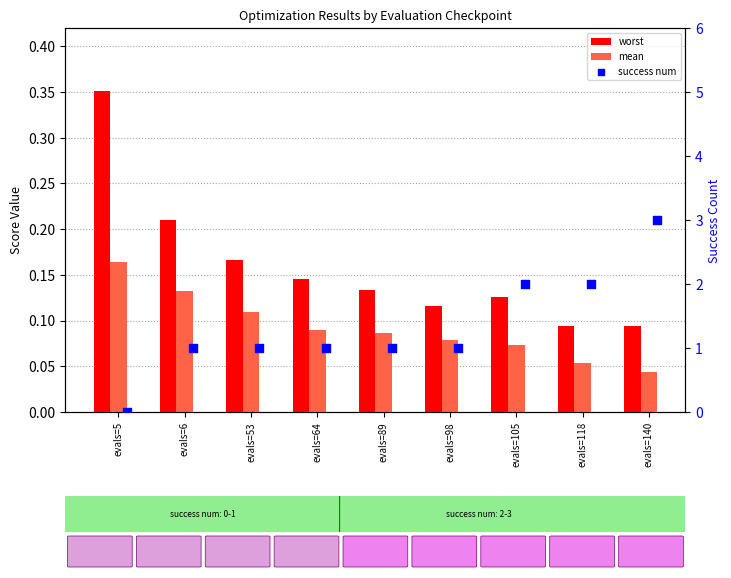

What is the total value across all series at evals=53?

1.3